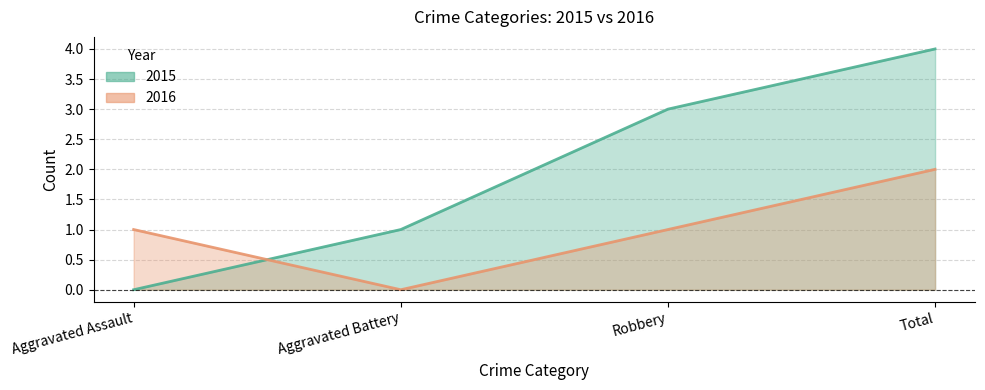

Where do 2016 and 2015 first cross each other?

Aggravated Assault and Aggravated Battery